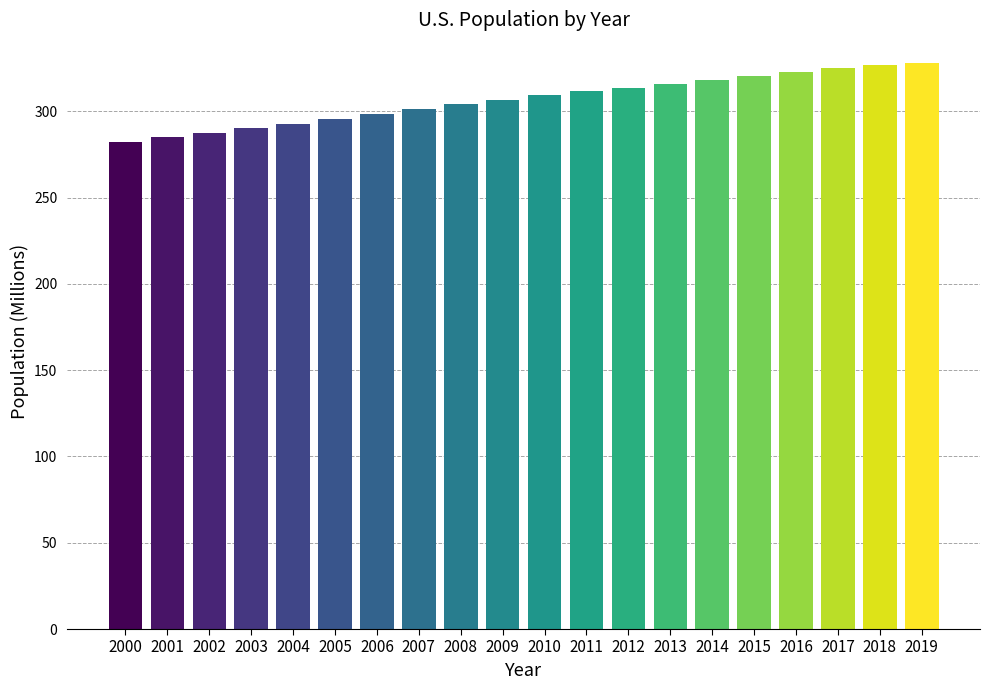

Reading left to right, extract all data points from this chart.

282.2	285.0	287.6	290.1	292.8	295.5	298.4	301.2	304.1	306.8	309.3	311.6	313.8	316.0	318.3	320.6	322.9	325.0	326.7	328.2